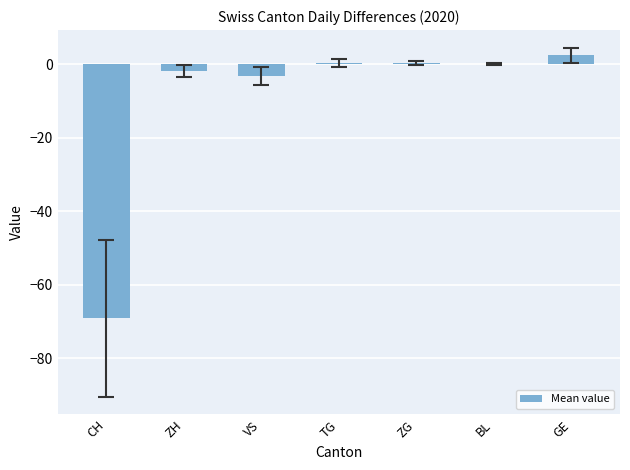

True or false: the data shows -15.4 at CH.

False